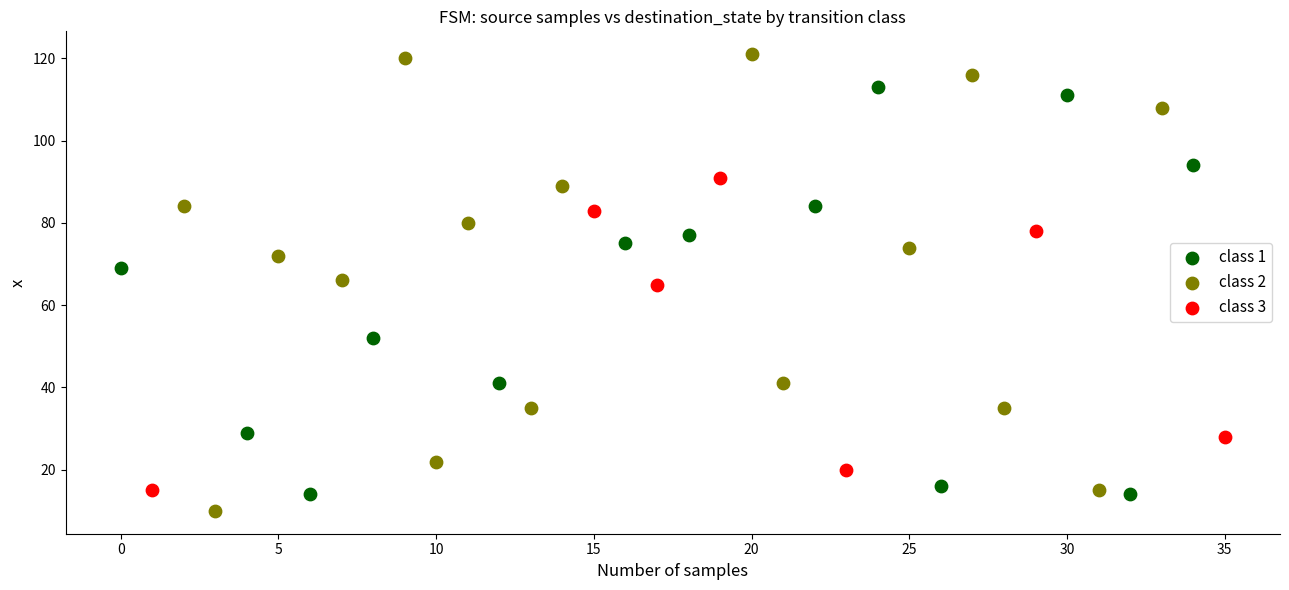

Which series reaches the maximum Y coordinate?

class 2